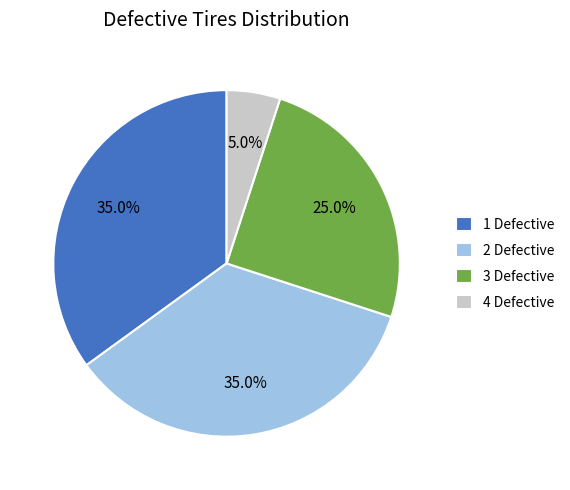

What percentage is NOT represented by 4 Defective?

95.0%